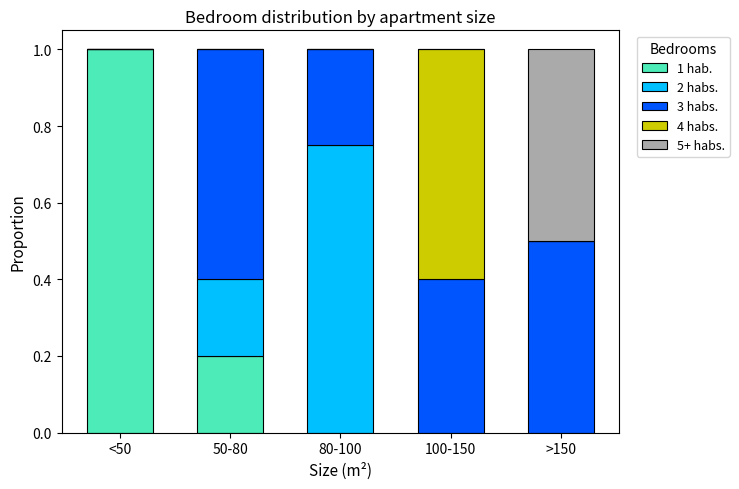

What are all the series names shown in the legend?

1 hab., 2 habs., 3 habs., 4 habs., 5+ habs.